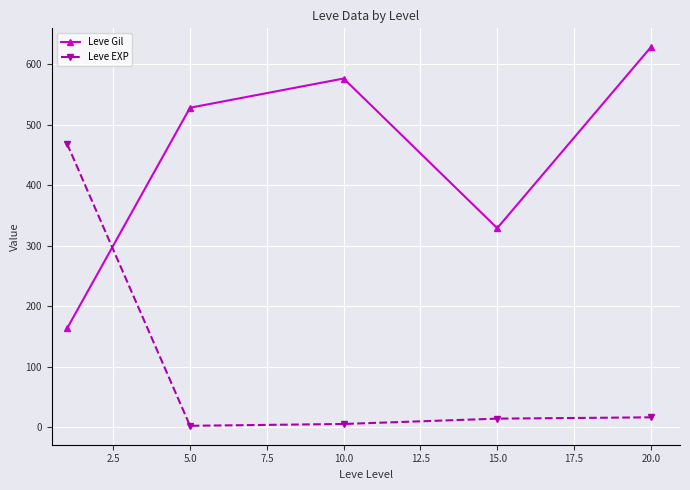

Rank the series by their maximum value, from lowest to highest.

Leve EXP, Leve Gil